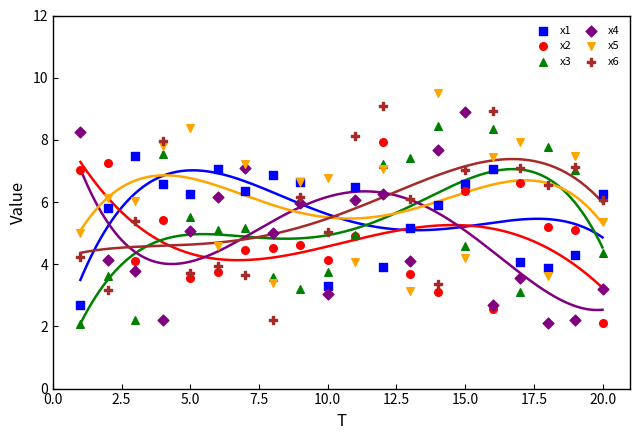

What is the X range (max minus min) for the scatter plot?

19.0